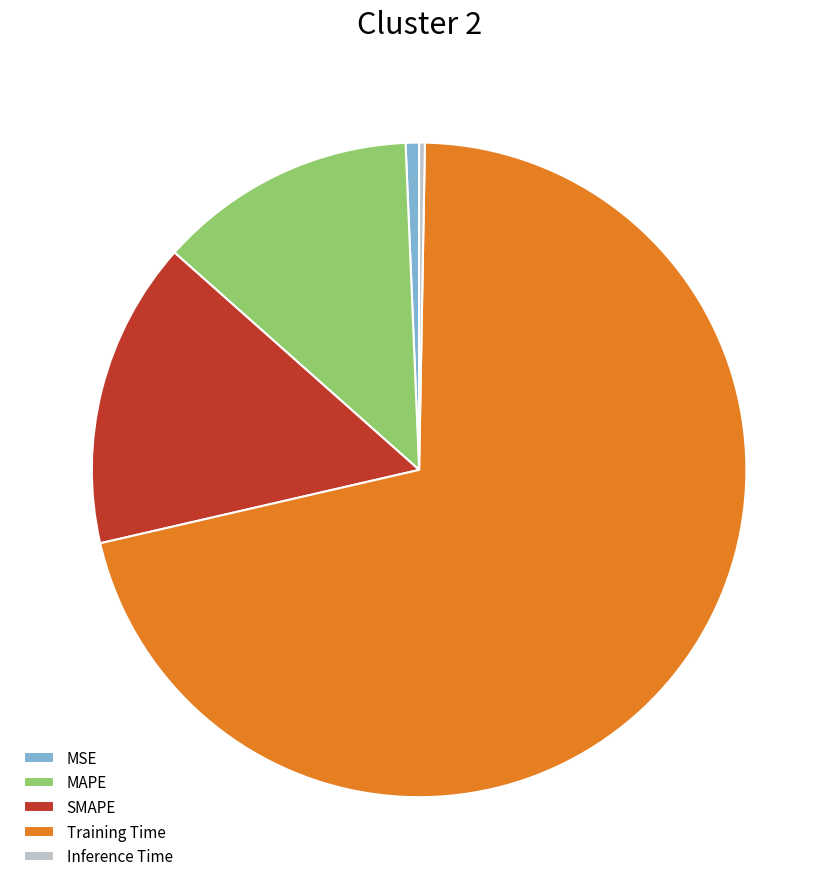

Which has a higher value, Training Time or MAPE?

Training Time